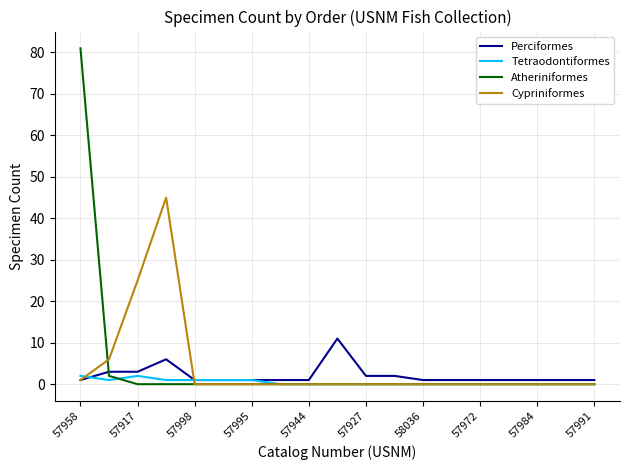

How many lines are shown in the chart?

4